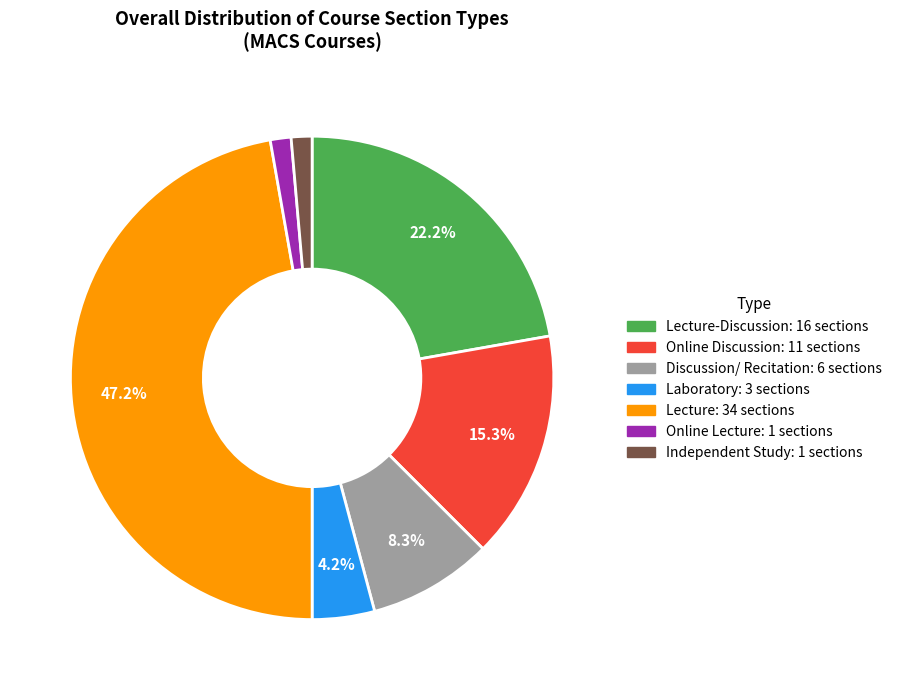

Is there a majority slice in this chart?

No